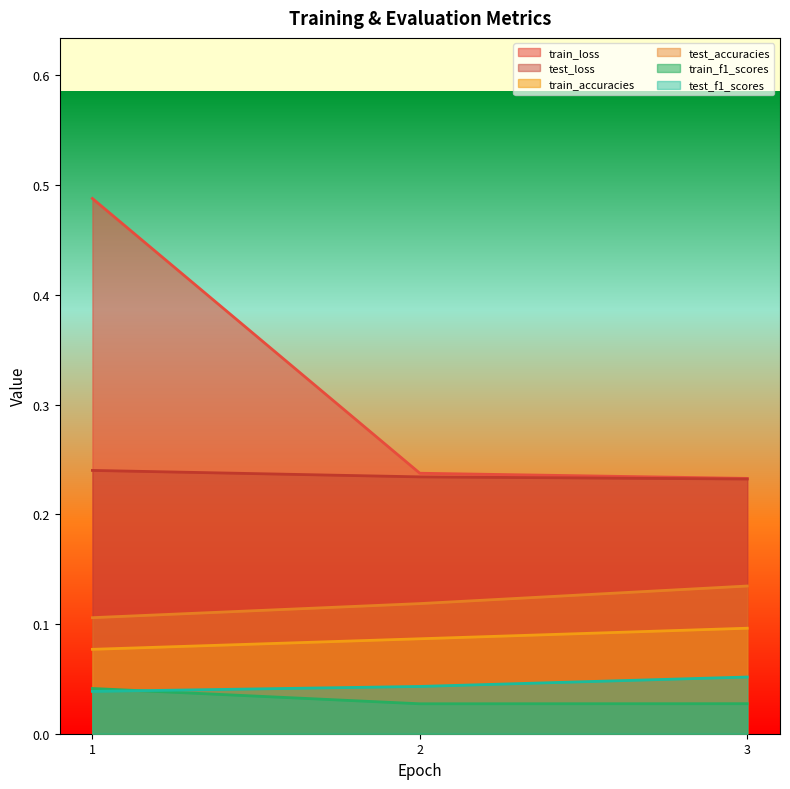

What are all the series names shown in the legend?

train_loss, test_loss, train_accuracies, test_accuracies, train_f1_scores, test_f1_scores